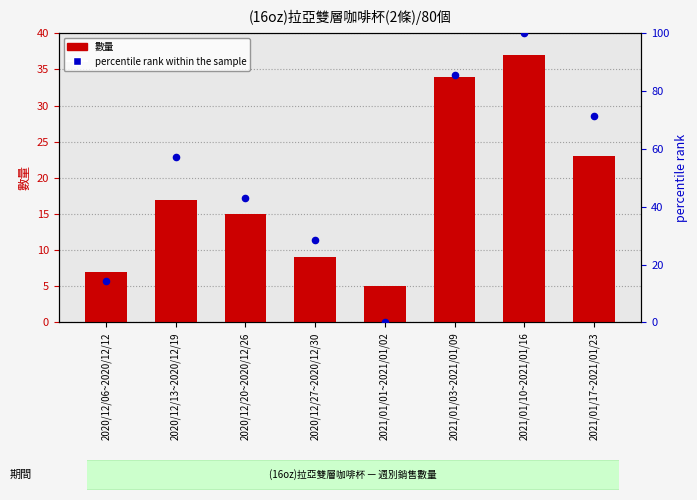

What is the total value across all series at 2020/12/20~2020/12/26?

57.9